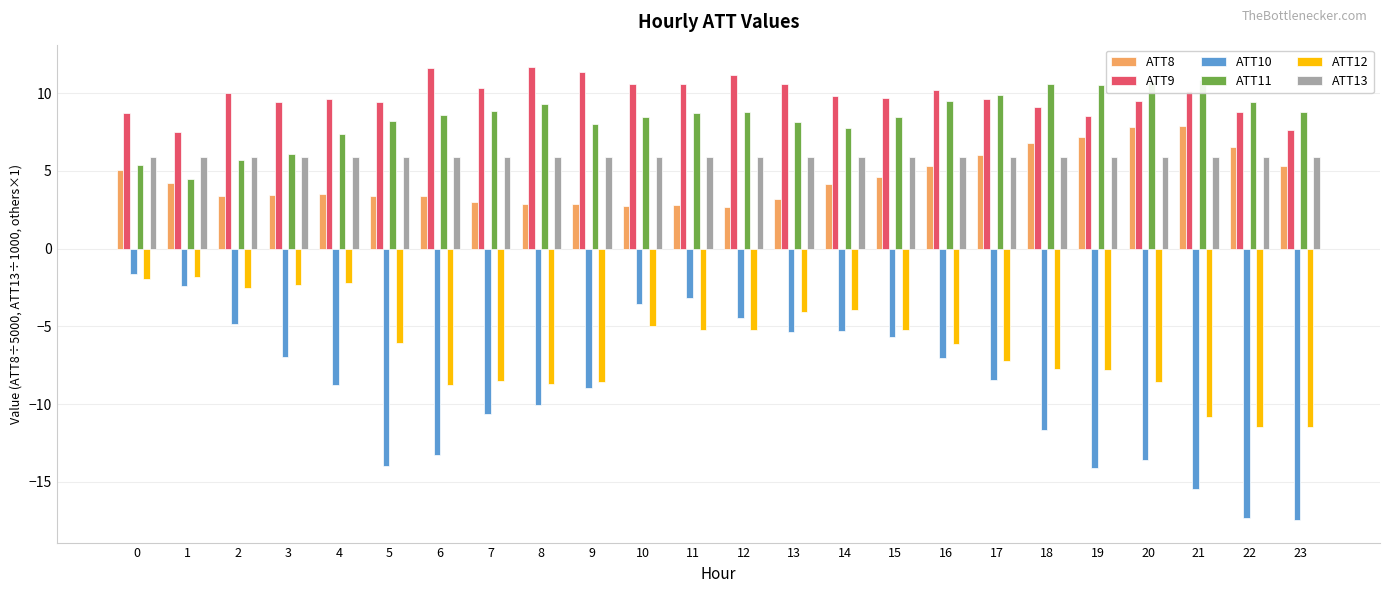

What is the difference between the highest and lowest values at 3?

16.4